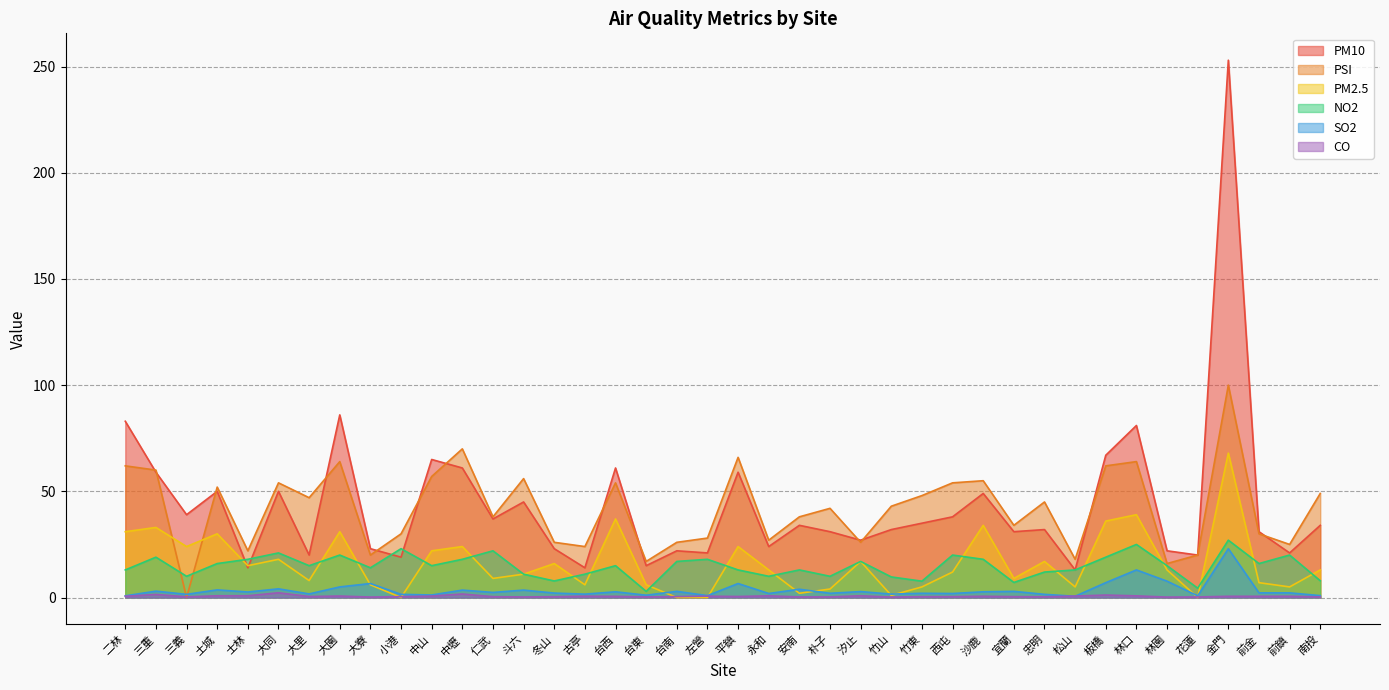

At which label does NO2 reach its minimum?

台東